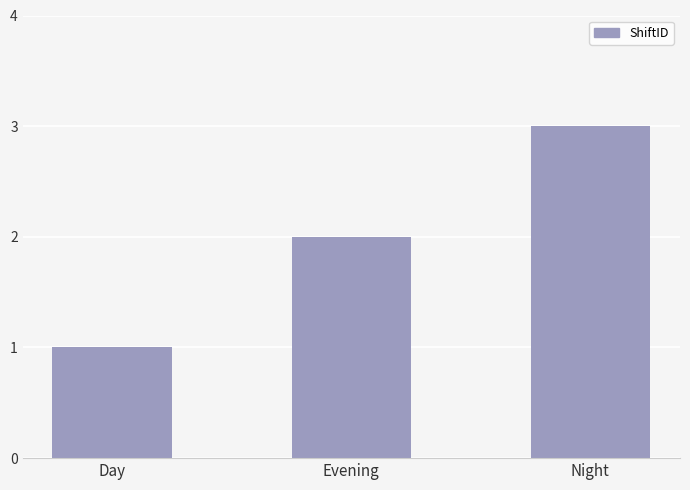

List the labels in order of value, largest first.

Night, Evening, Day